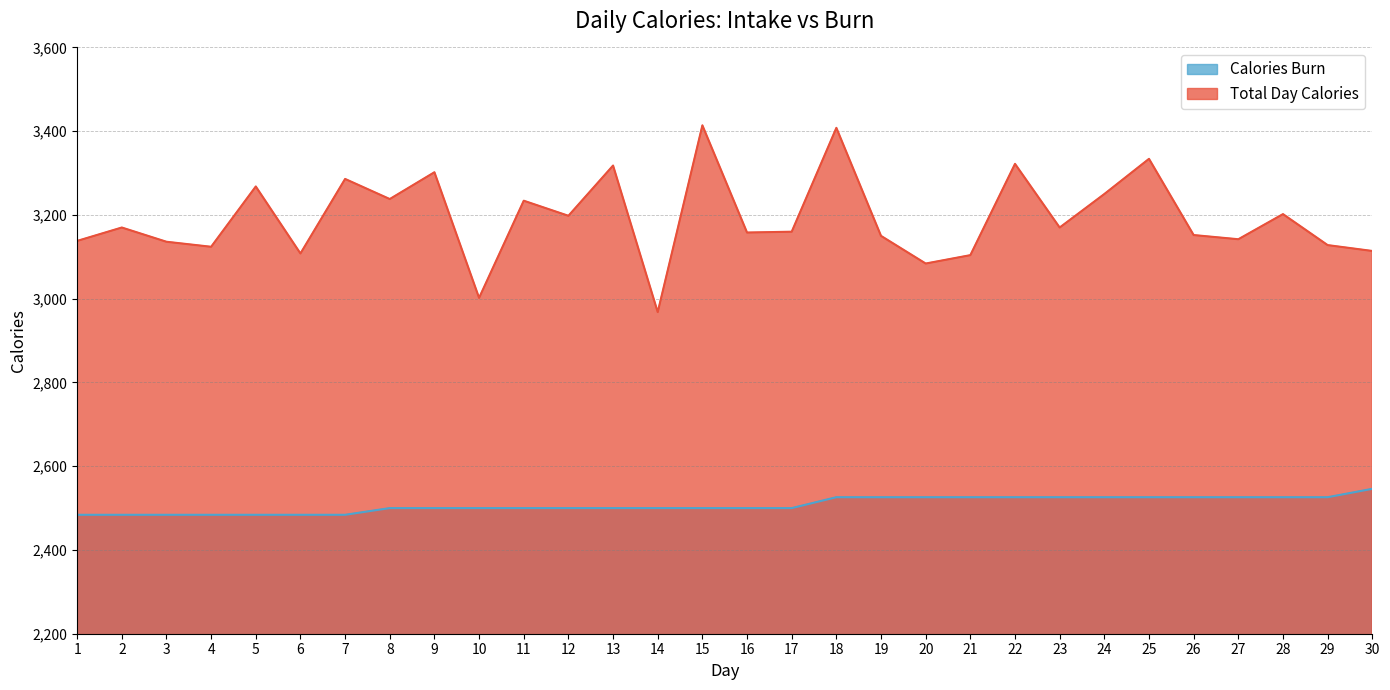

Rank the series at 16 from highest to lowest value.

Total Day Calories, Calories Burn